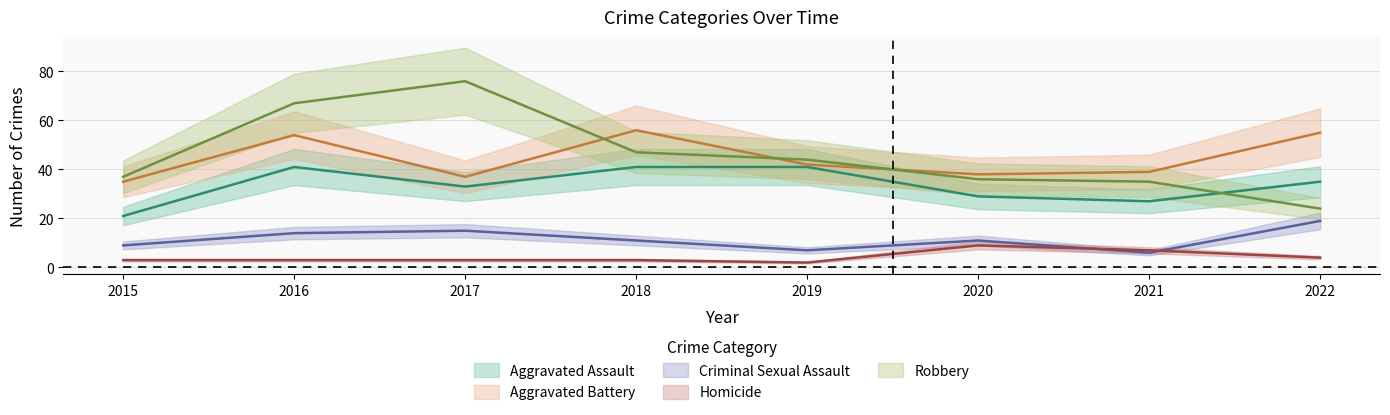

Rank the series by their maximum value, from highest to lowest.

Robbery, Aggravated Battery, Aggravated Assault, Criminal Sexual Assault, Homicide